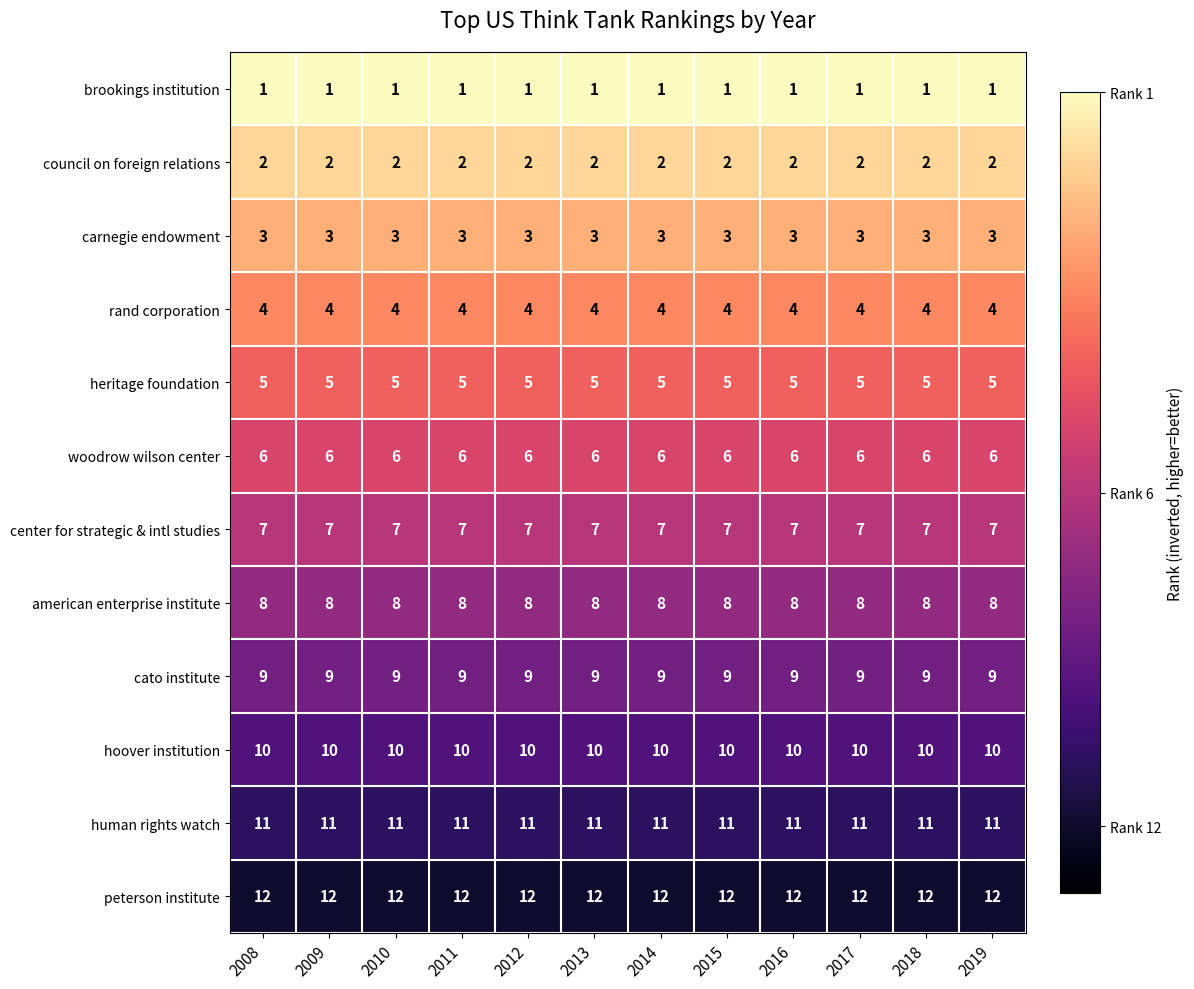

Is the value of council on foreign relations at 2012 greater than the value of rand corporation at 2010?

No